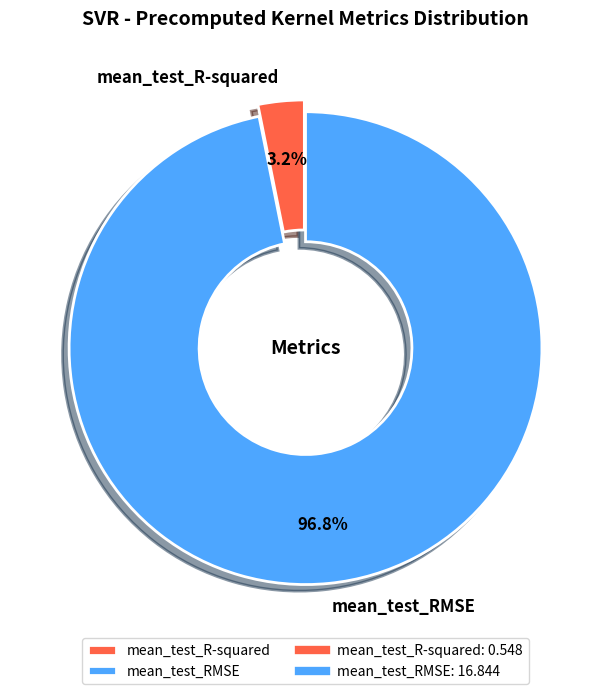

How much of the chart is everything except mean_test_R-squared?

96.8%